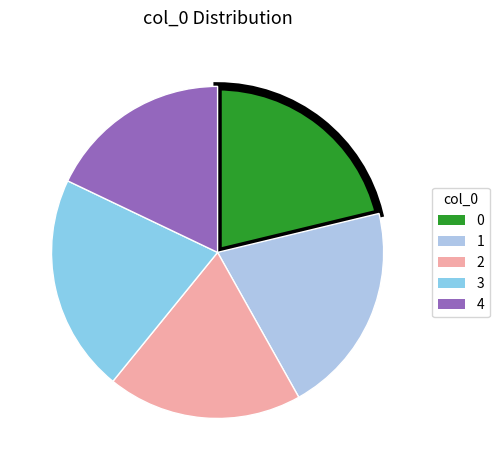

What percentage is NOT represented by 4?

80.4%